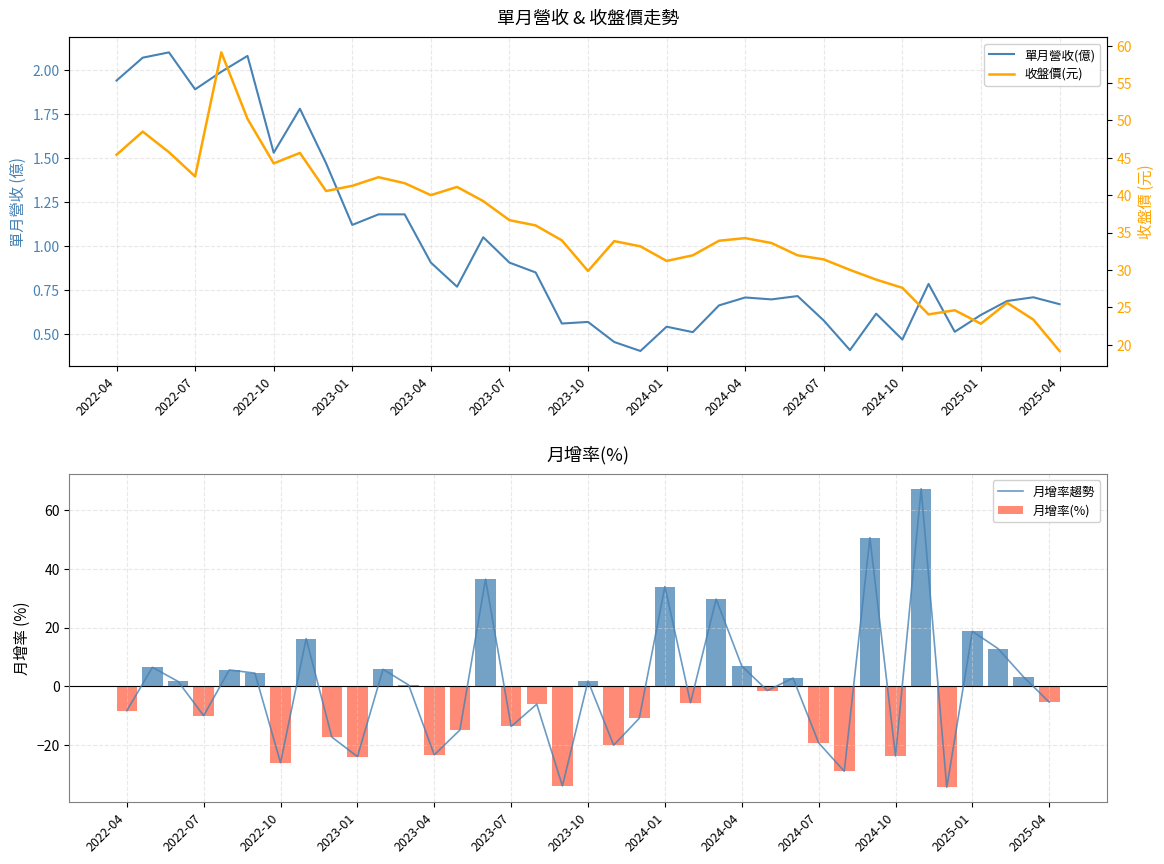

At how many categories does at least one series exceed 21?

36